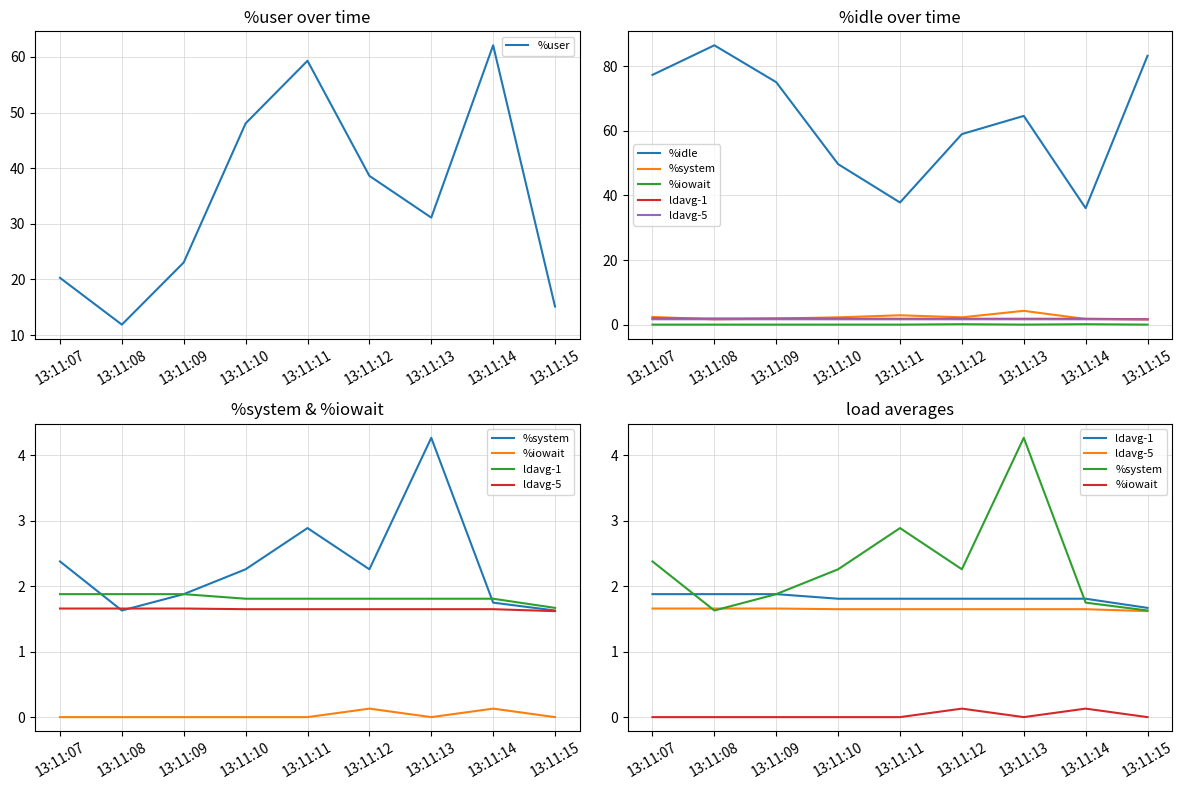

Which series has the widest spread of values?

%idle